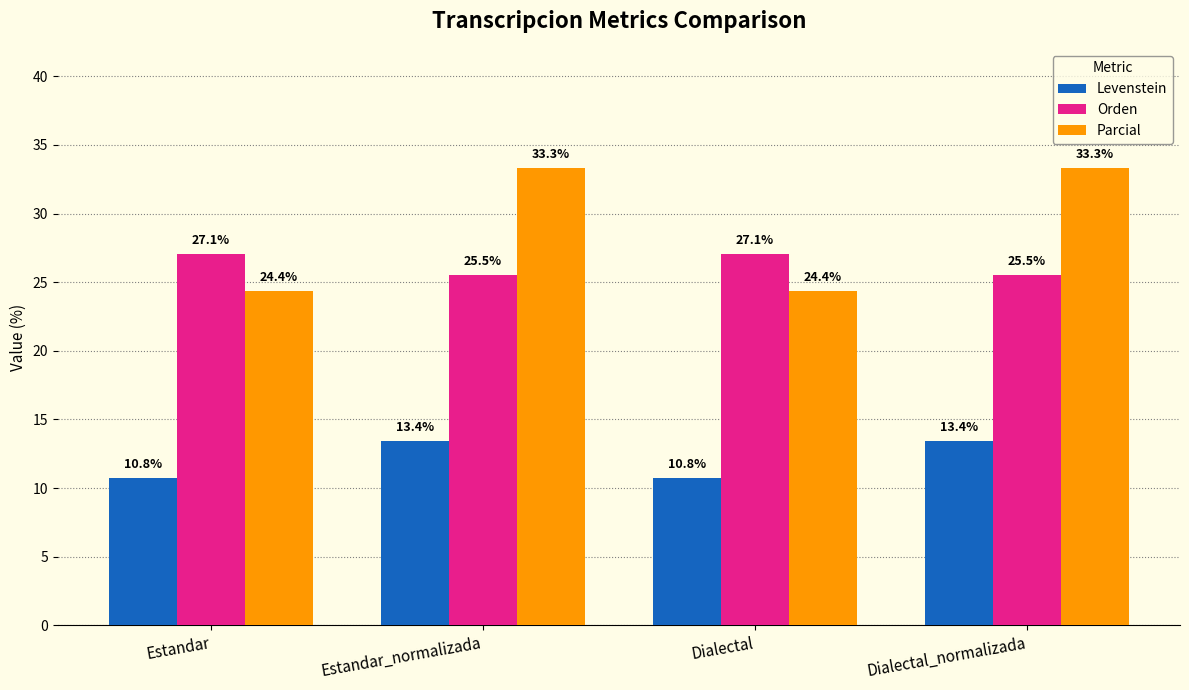

Reading left to right, extract all data points from this chart.

Levenstein: Estandar=10.8	Estandar_normalizada=13.4	Dialectal=10.8	Dialectal_normalizada=13.4
Orden: Estandar=27.1	Estandar_normalizada=25.5	Dialectal=27.1	Dialectal_normalizada=25.5
Parcial: Estandar=24.4	Estandar_normalizada=33.3	Dialectal=24.4	Dialectal_normalizada=33.3